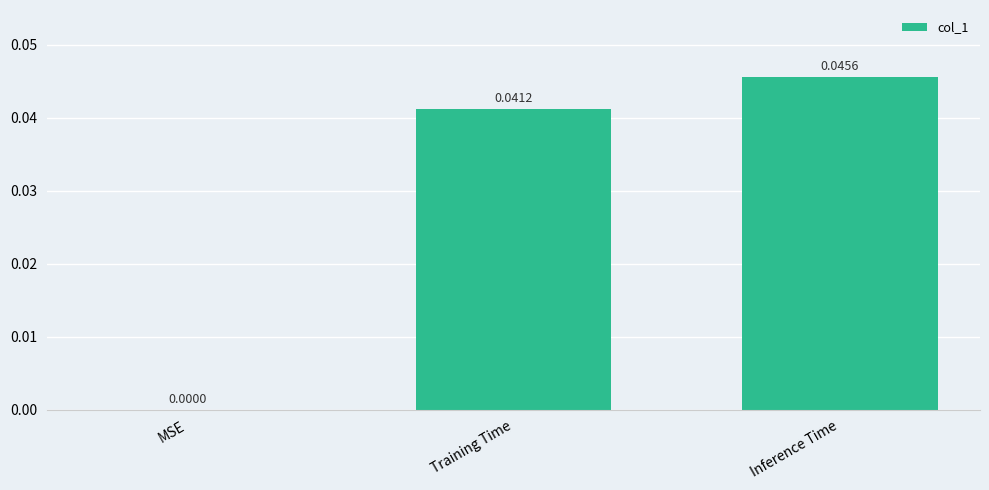

Between Inference Time and MSE, which is larger?

Inference Time